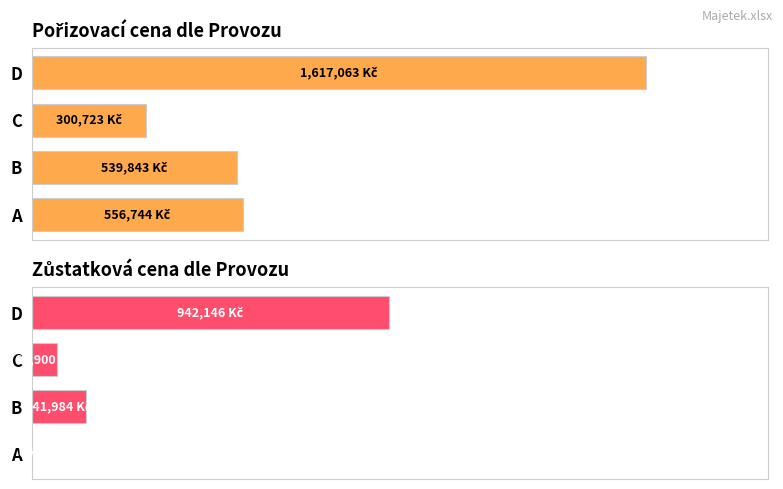

Count the number of data series in this chart.

2